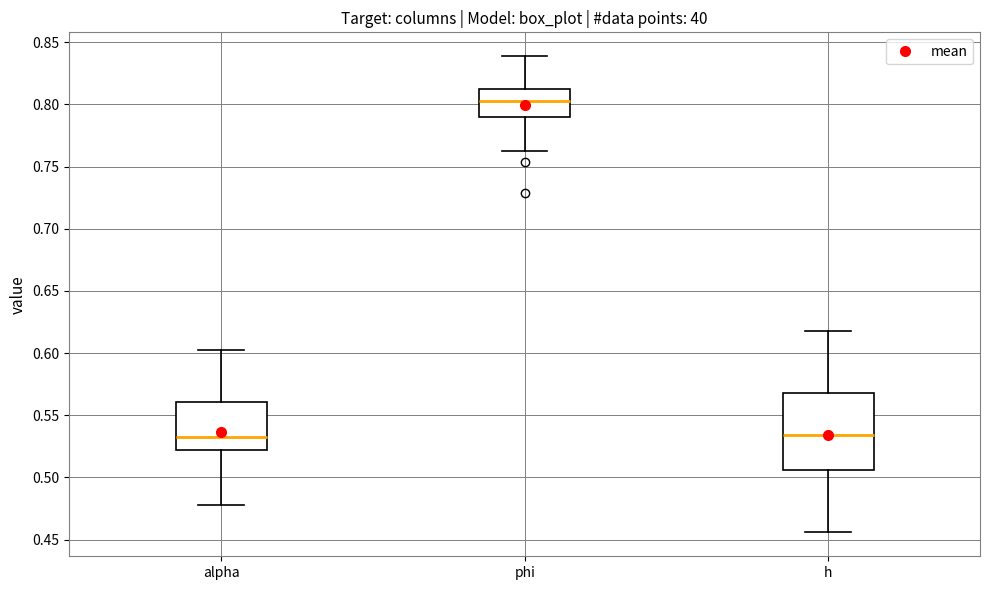

Reading left to right, transcribe this box plot: for each box, give where its median line is, the range the box spans, and where its two whiskers end, as read against the y-axis. The values are not printed on the chart, so give them approximately, as read against the axis.

alpha: median 0.535, box 0.520 to 0.560, whiskers 0.480 to 0.605
phi: median 0.800, box 0.790 to 0.810, whiskers 0.760 to 0.840
h: median 0.535, box 0.505 to 0.570, whiskers 0.455 to 0.620